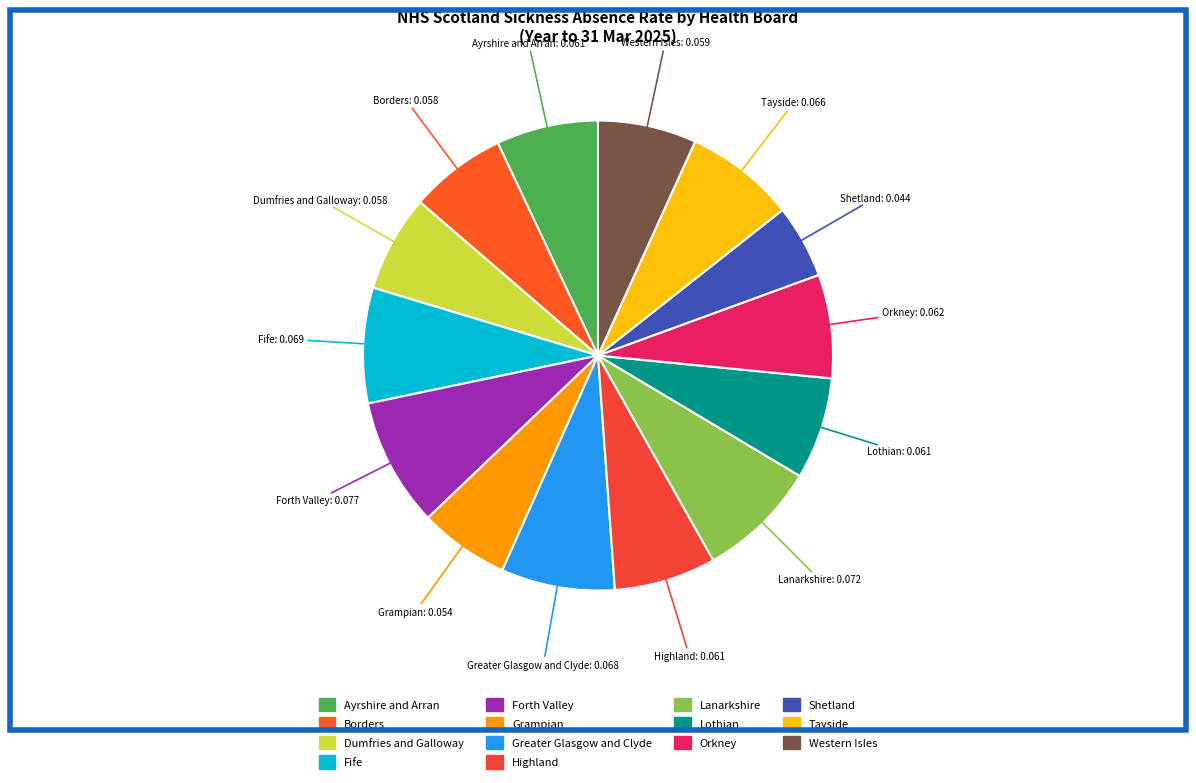

What is the largest slice in the pie chart?

Forth Valley